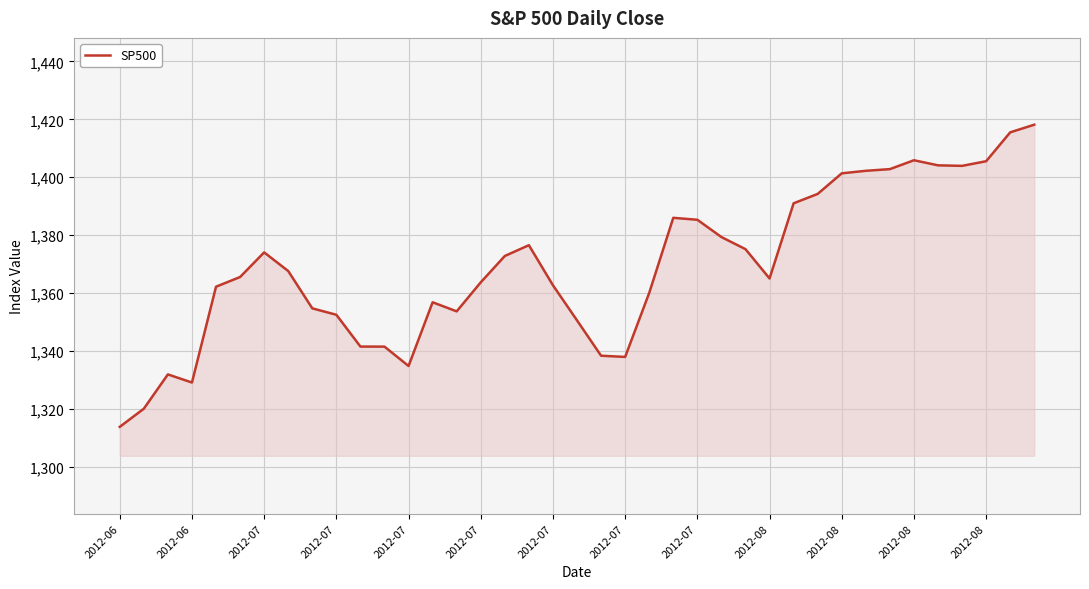

What is the greatest value displayed?

1418.2